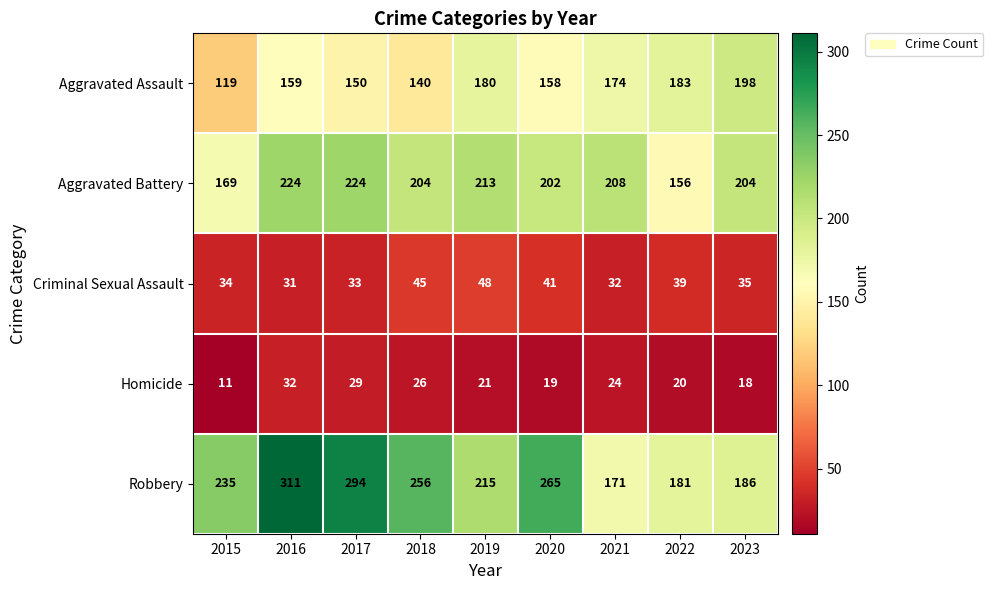

What is the sum of all Aggravated Battery values?

1804